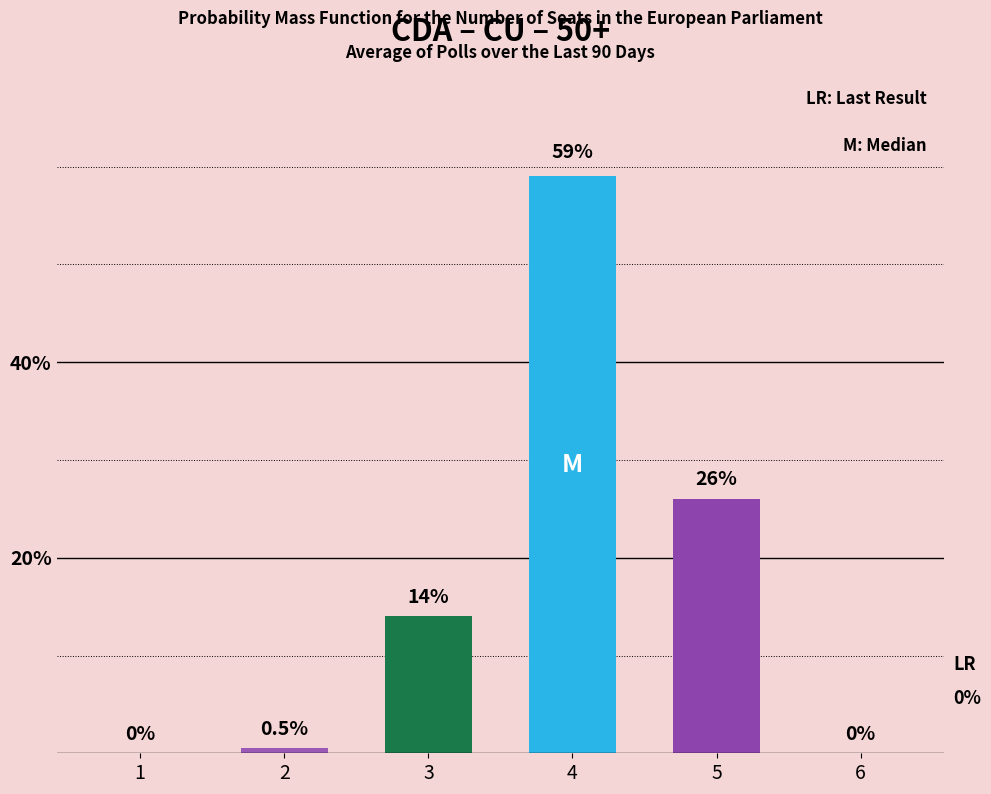

Which category has the highest value across all series?

4